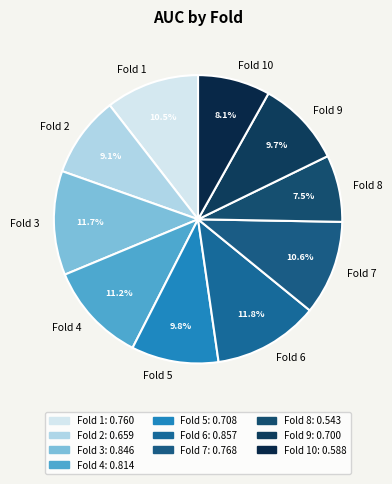

What percentage do Fold 3 and Fold 6 together represent?

23.5%